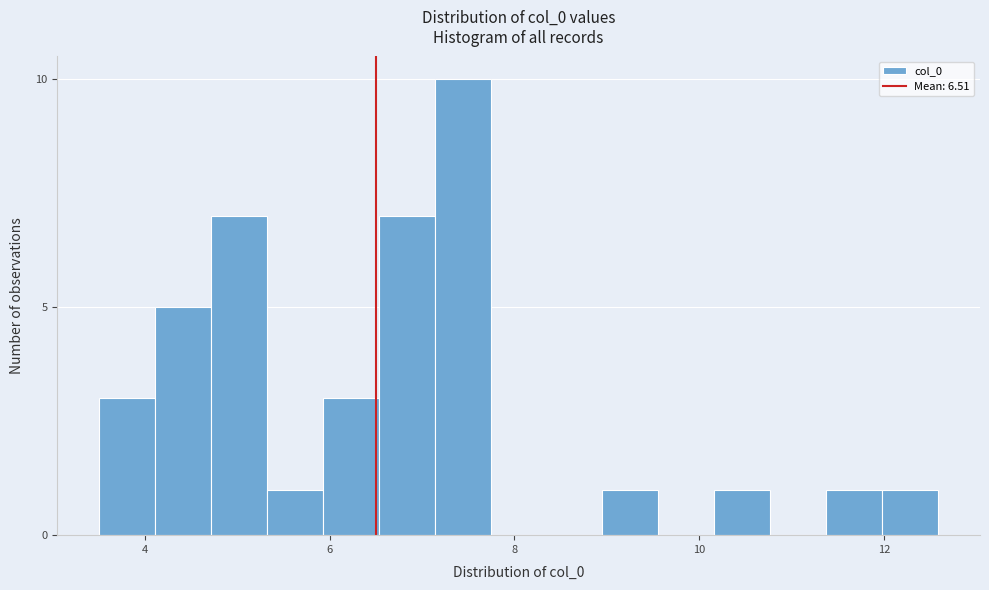

Read against the x-axis, roughly where is the centre of the tallest bar?

7.4